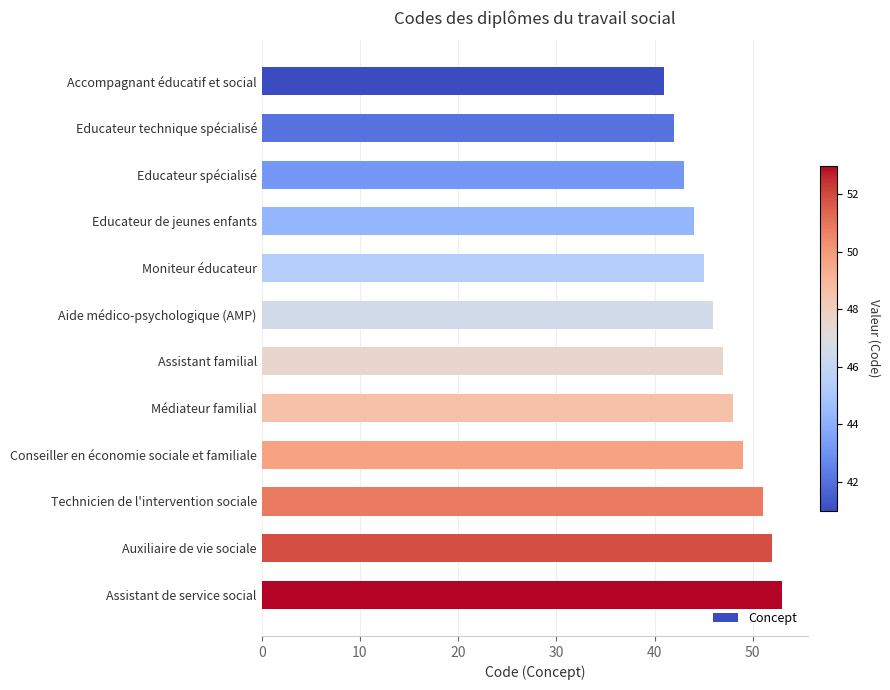

What is the average value?

47